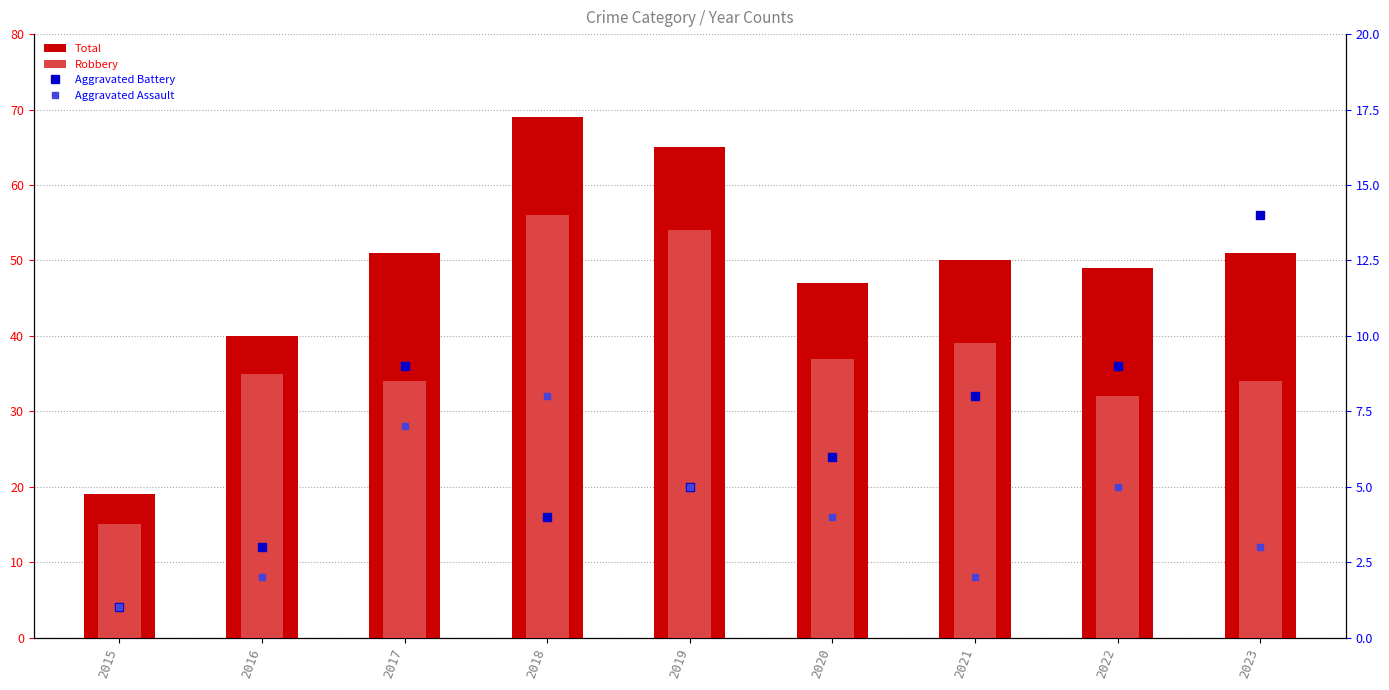

Between 2019 and 2017, which is larger?

2019